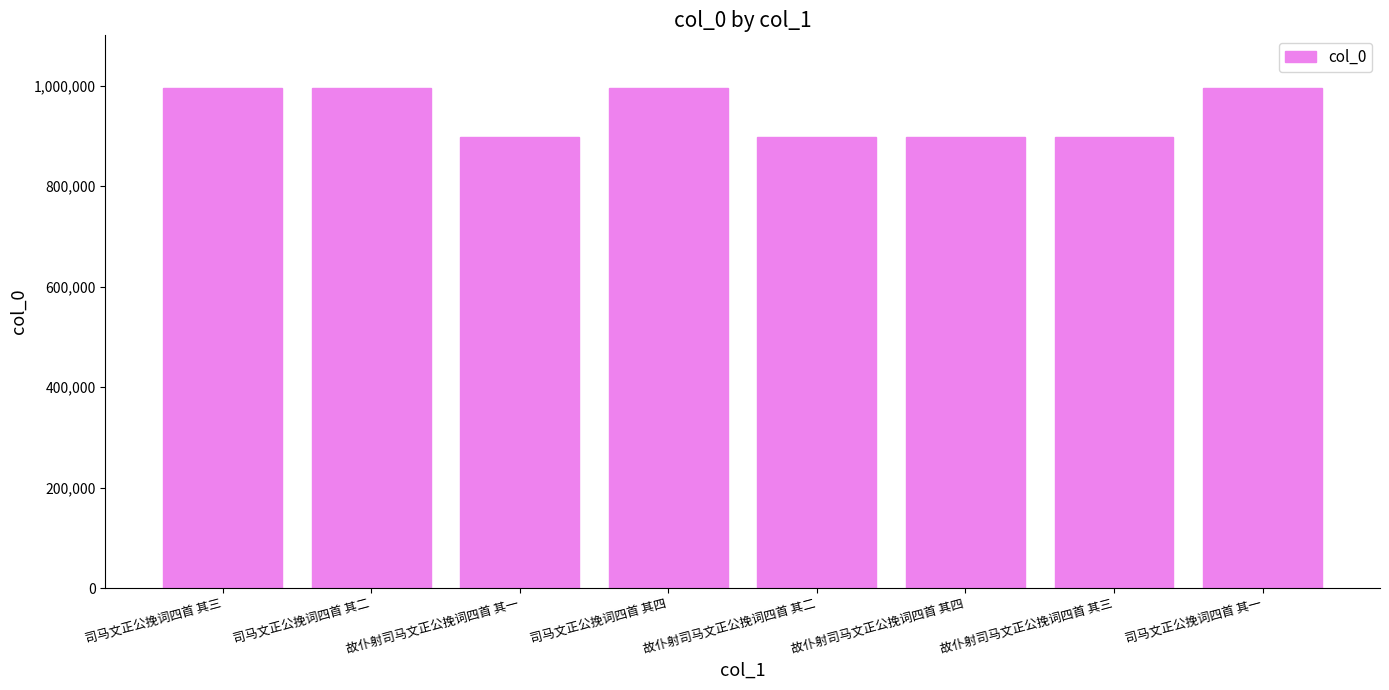

The chart shows a value of 201804 at 故仆射司马文正公挽词四首 其四. True or false?

False